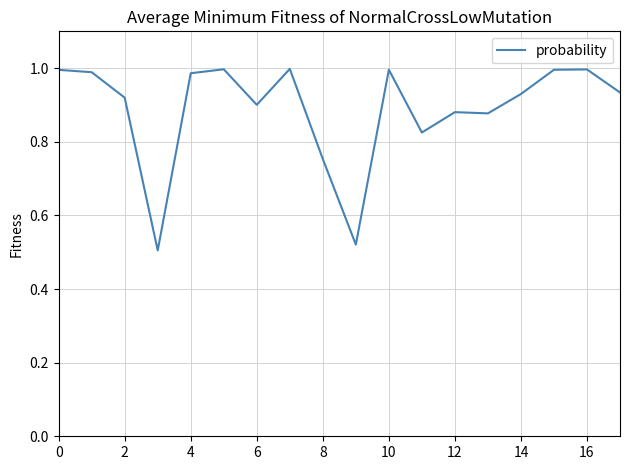

Does the chart have visible grid lines?

Yes